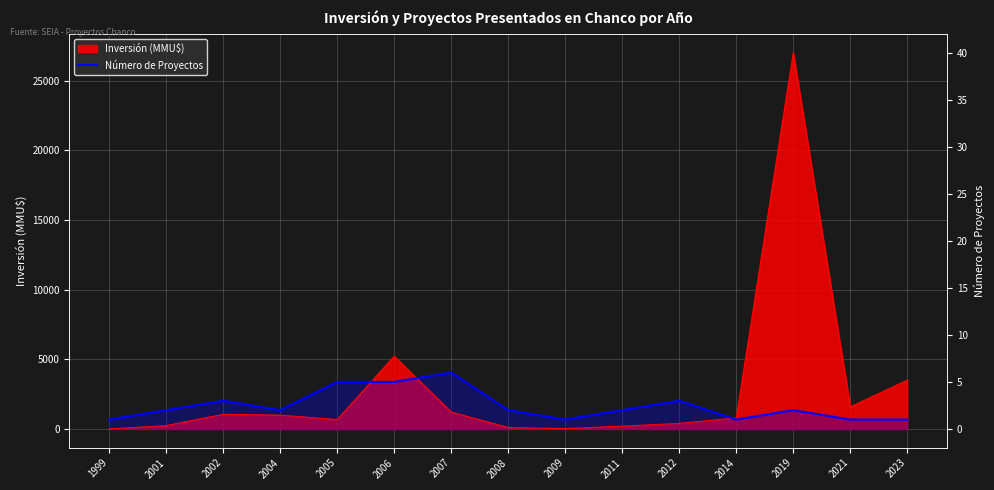

Count the number of values greater than 1350.

5